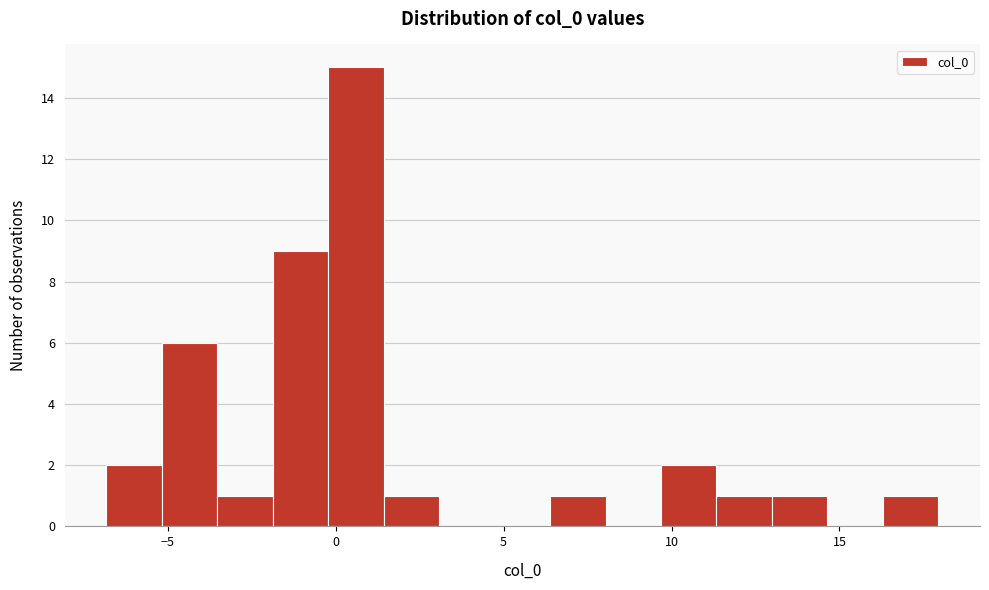

Read against the x-axis, roughly where is the centre of the tallest bar?

0.5